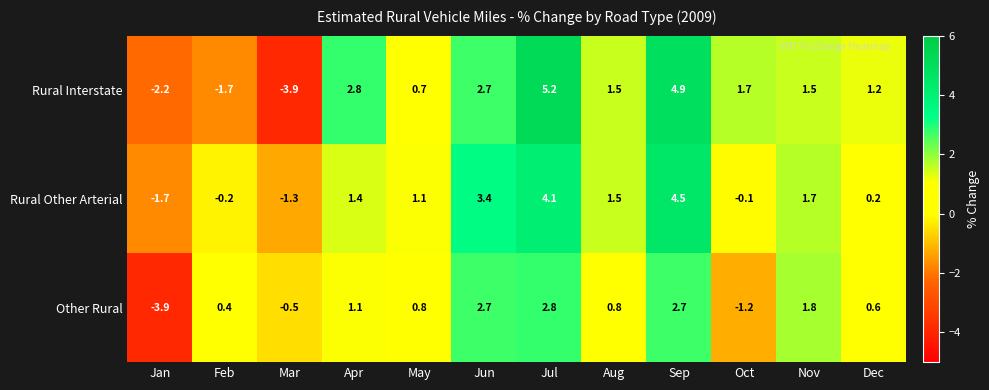

At how many categories does at least one series exceed -2?

12